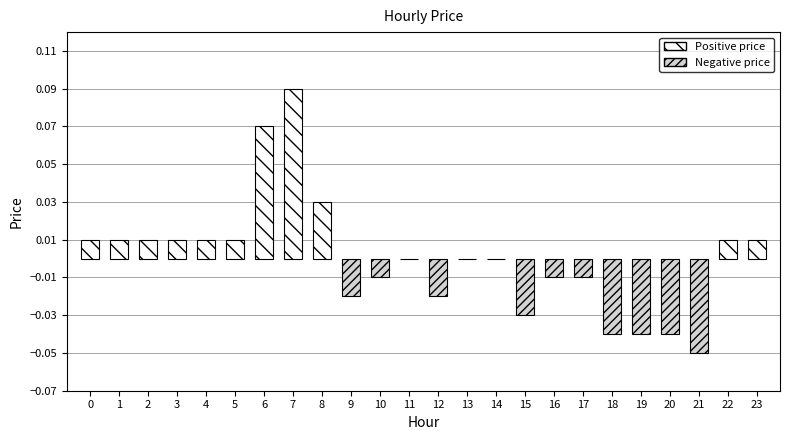

At which category does the chart reach its peak across all series?

7